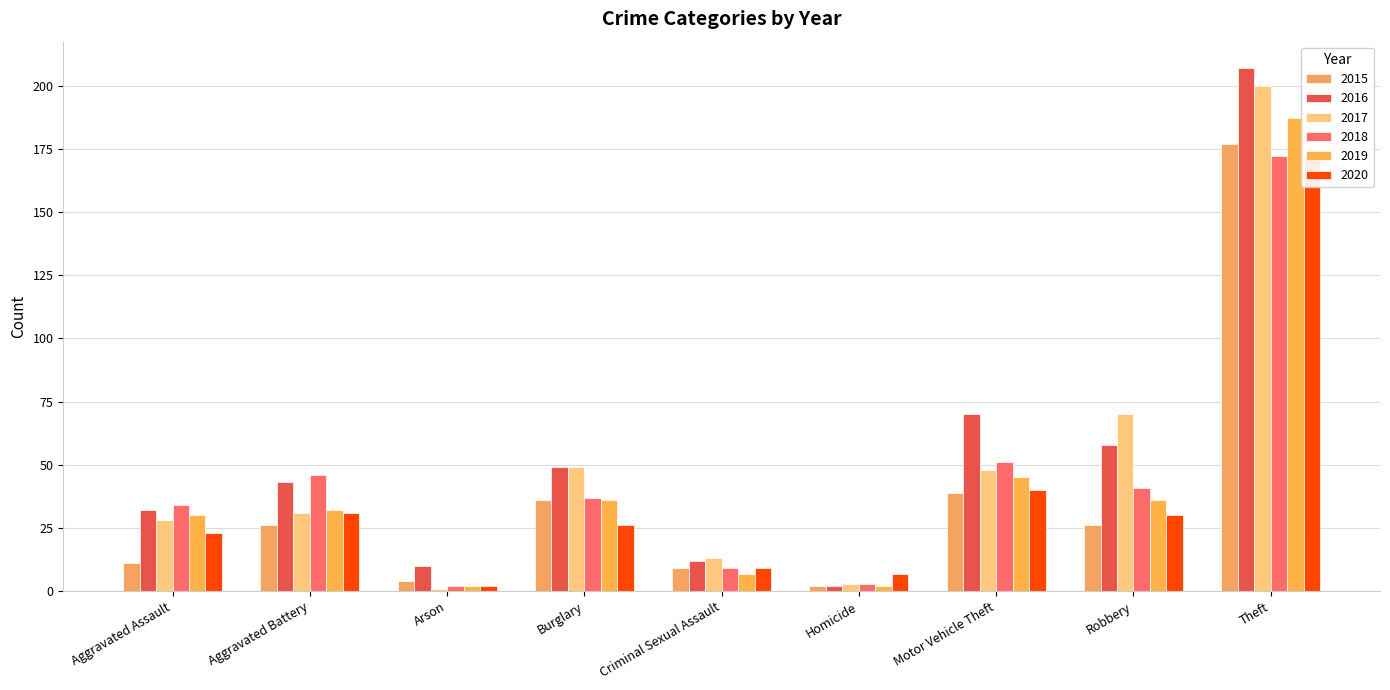

What is the spread (max minus min) of values at Robbery?

44